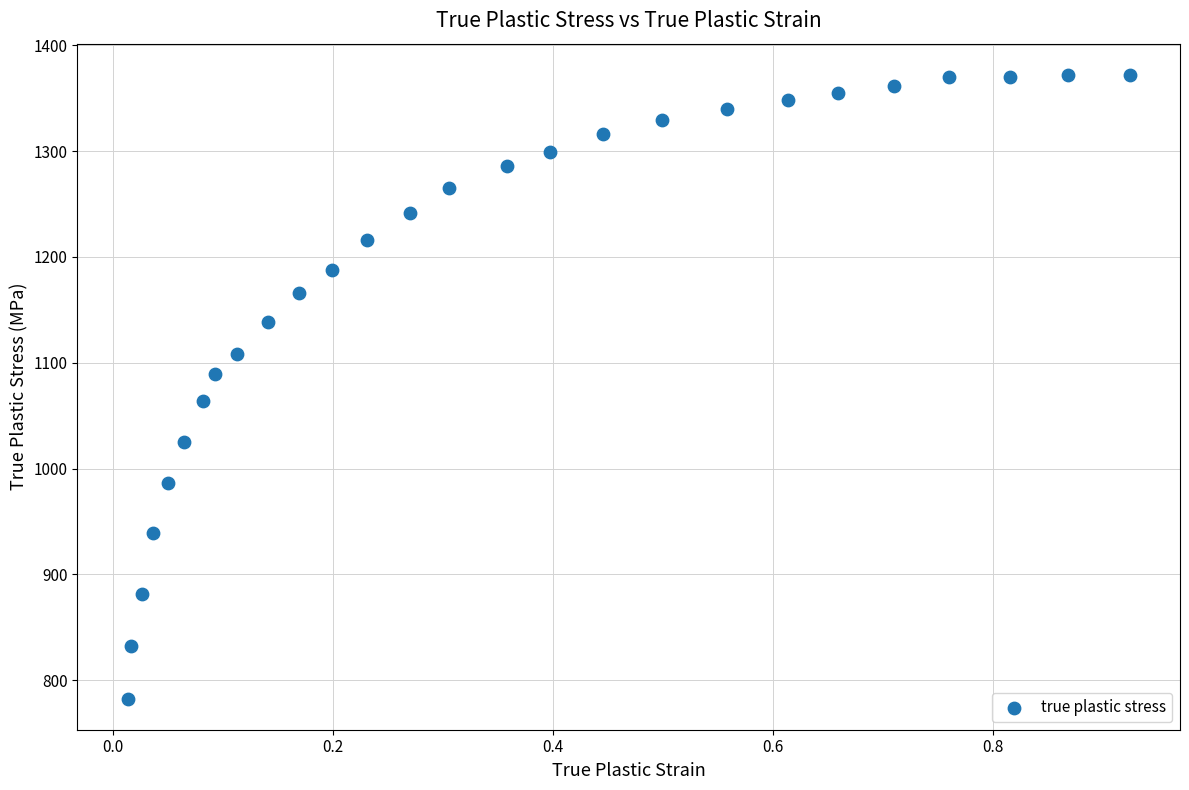

What is the range of Y values (max minus min)?

589.6